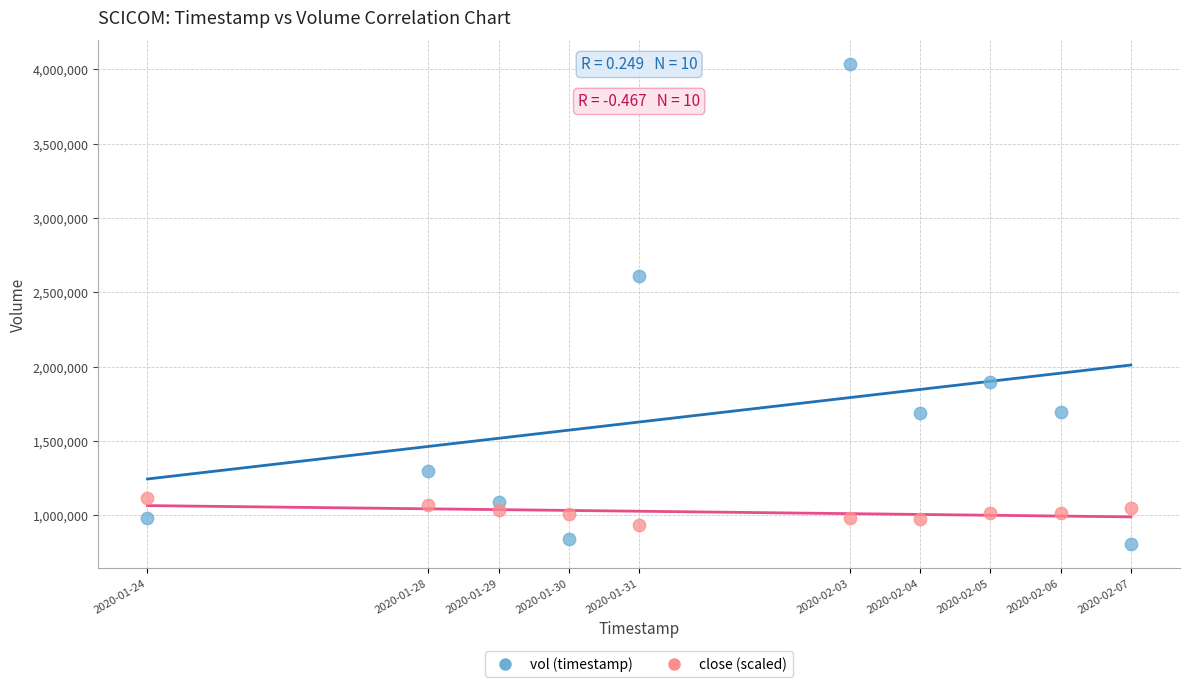

Which series reaches the maximum Y coordinate?

vol (timestamp)